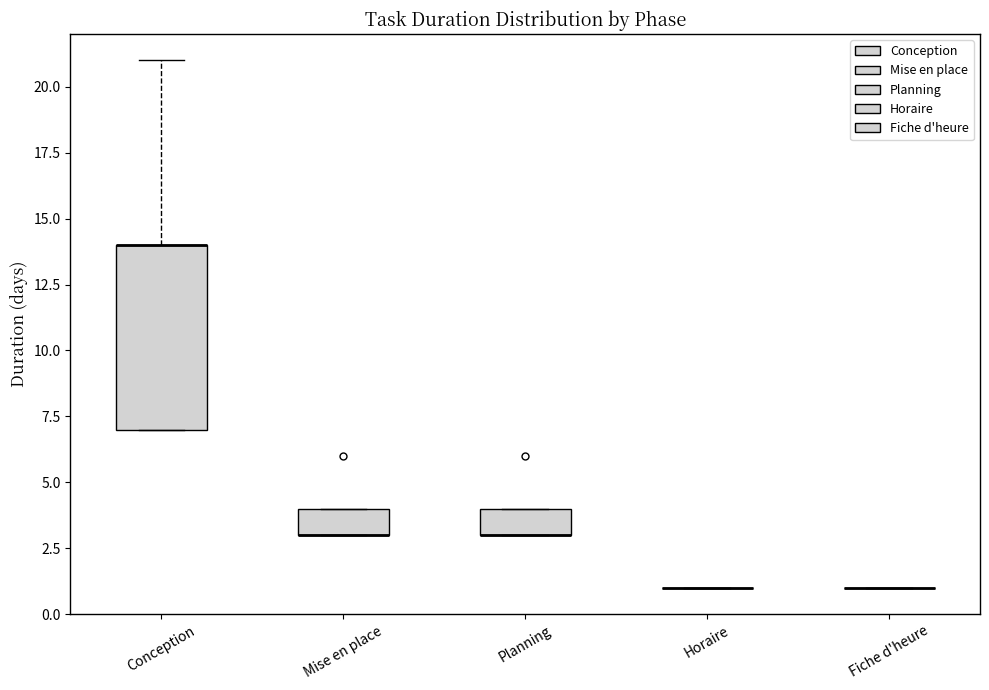

Reading left to right, transcribe this box plot: for each box, give where its median line is, the range the box spans, and where its two whiskers end, as read against the y-axis. The values are not printed on the chart, so give them approximately, as read against the axis.

Conception: median 14 (drawn on the box's upper edge), box 7 to 14, whiskers 7 to 21
Mise en place: median 3 (drawn on the box's lower edge), box 3 to 4, whiskers 3 to 4
Planning: median 3 (drawn on the box's lower edge), box 3 to 4, whiskers 3 to 4
Horaire: box collapsed to a line at 1, whiskers 1 to 1
Fiche d'heure: box collapsed to a line at 1, whiskers 1 to 1